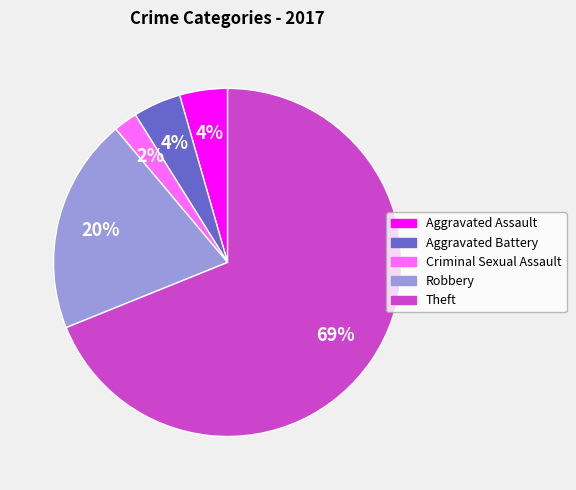

What percentage is the Aggravated Assault slice, to the nearest percent?

4%